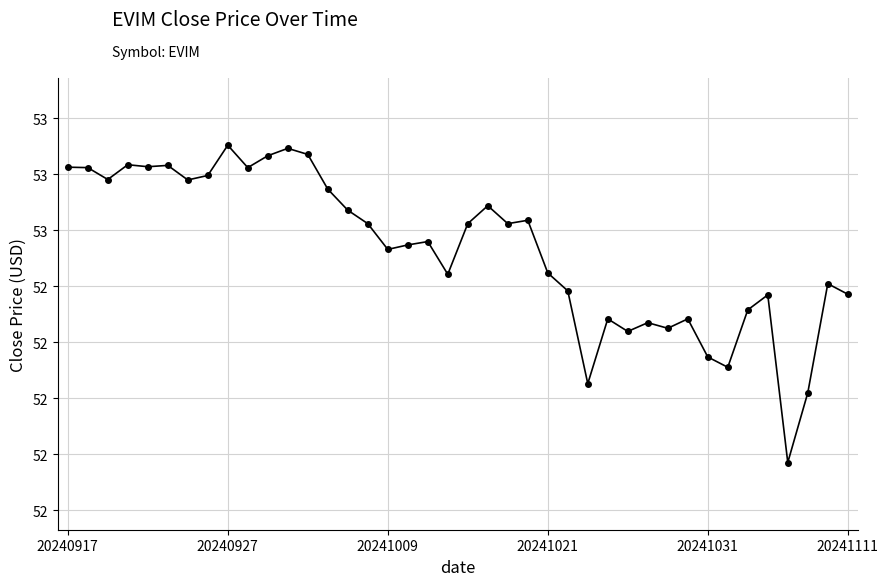

Is this an area chart (filled region under the line)?

No